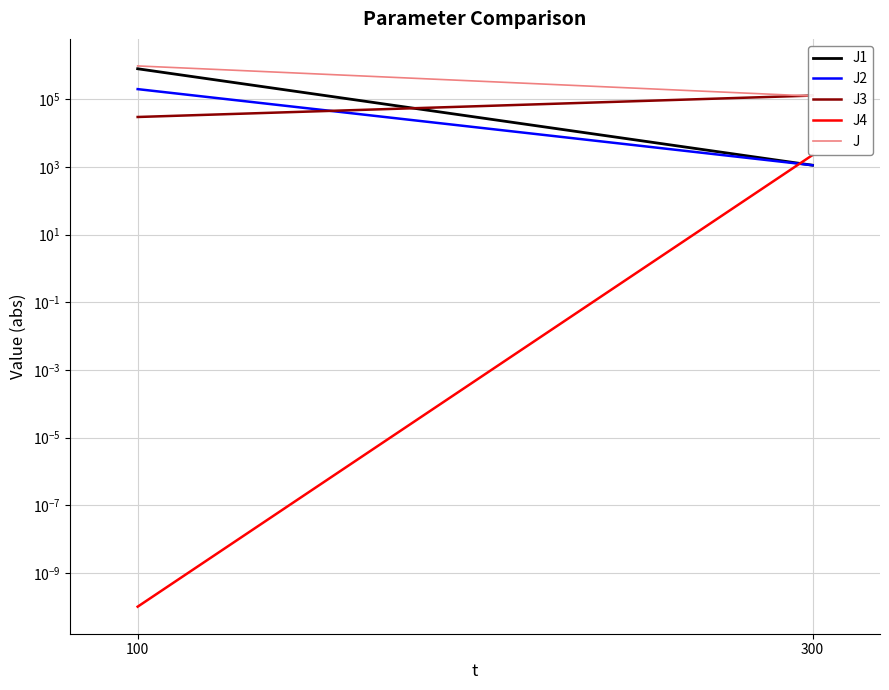

Rank the categories by J2 value from lowest to highest.

300, 100